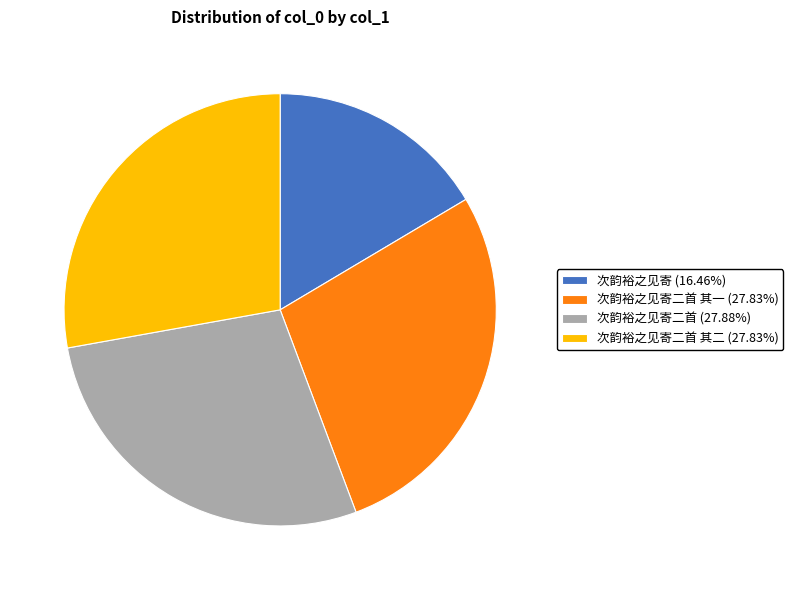

Count the number of slices in the pie.

4